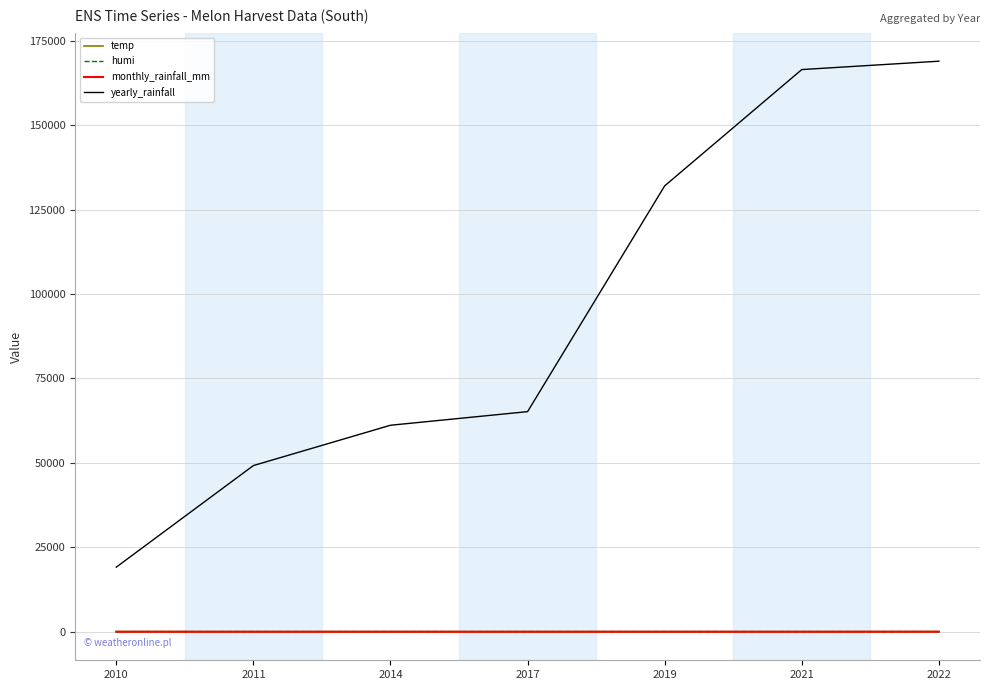

What is the sum of the yearly_rainfall values at 2010 and 2019?

151133.8